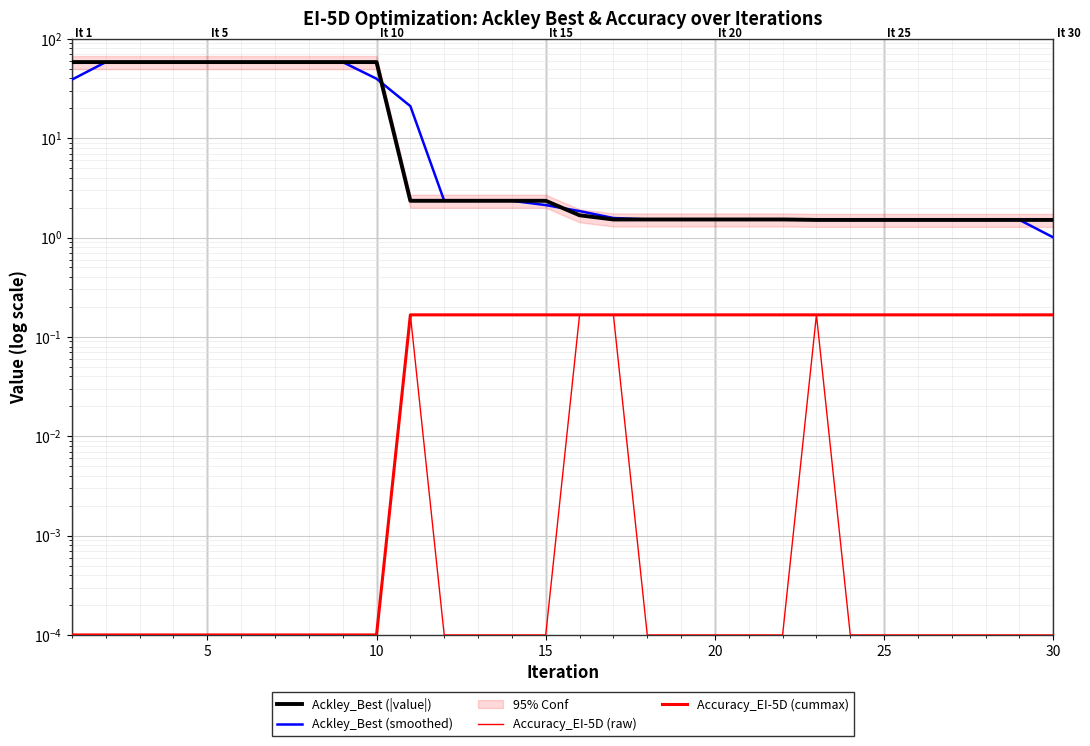

Is the value of Ackley_Best (|value|) at 21 greater than the value of Accuracy_EI-5D (cummax) at 9?

Yes